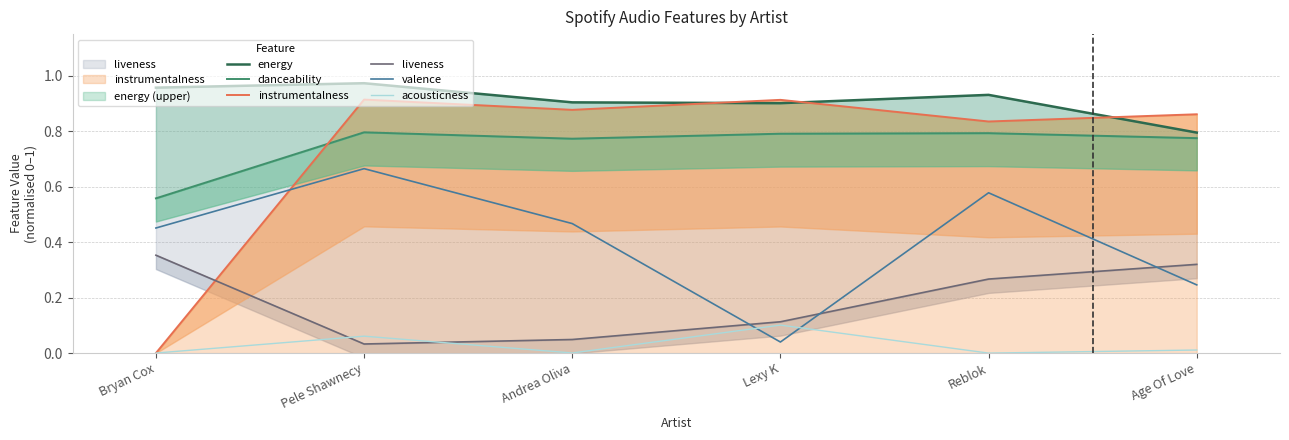

Reading left to right, transcribe all the data shown in this chart.

energy: Bryan Cox=1.0	Pele Shawnecy=1.0	Andrea Oliva=0.9	Lexy K=0.9	Reblok=0.9	Age Of Love=0.8
danceability: Bryan Cox=0.6	Pele Shawnecy=0.8	Andrea Oliva=0.8	Lexy K=0.8	Reblok=0.8	Age Of Love=0.8
instrumentalness: Bryan Cox=0.0	Pele Shawnecy=0.9	Andrea Oliva=0.9	Lexy K=0.9	Reblok=0.8	Age Of Love=0.9
liveness: Bryan Cox=0.4	Pele Shawnecy=0.0	Andrea Oliva=0.0	Lexy K=0.1	Reblok=0.3	Age Of Love=0.3
valence: Bryan Cox=0.5	Pele Shawnecy=0.7	Andrea Oliva=0.5	Lexy K=0.0	Reblok=0.6	Age Of Love=0.2
acousticness: Bryan Cox=0.0	Pele Shawnecy=0.1	Andrea Oliva=0.0	Lexy K=0.1	Reblok=0.0	Age Of Love=0.0